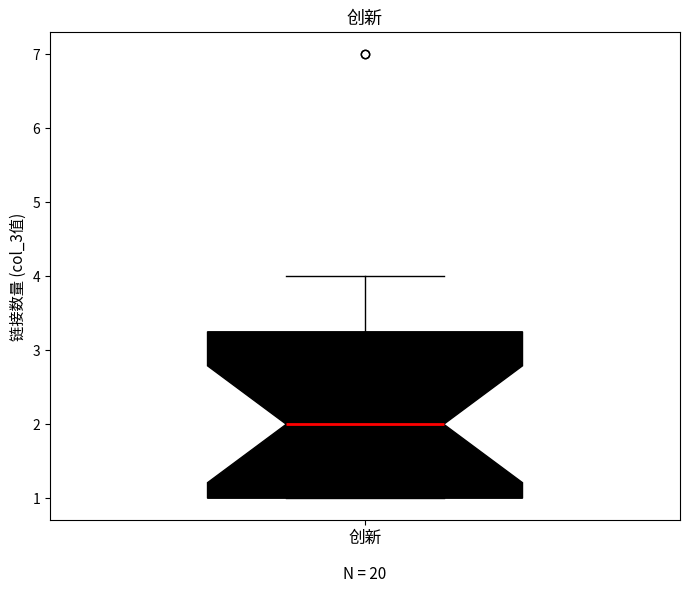

Where is the upper edge of the box for 创新 on the y-axis? The values are not printed on the chart, so give them approximately, as read against the axis.

3.3